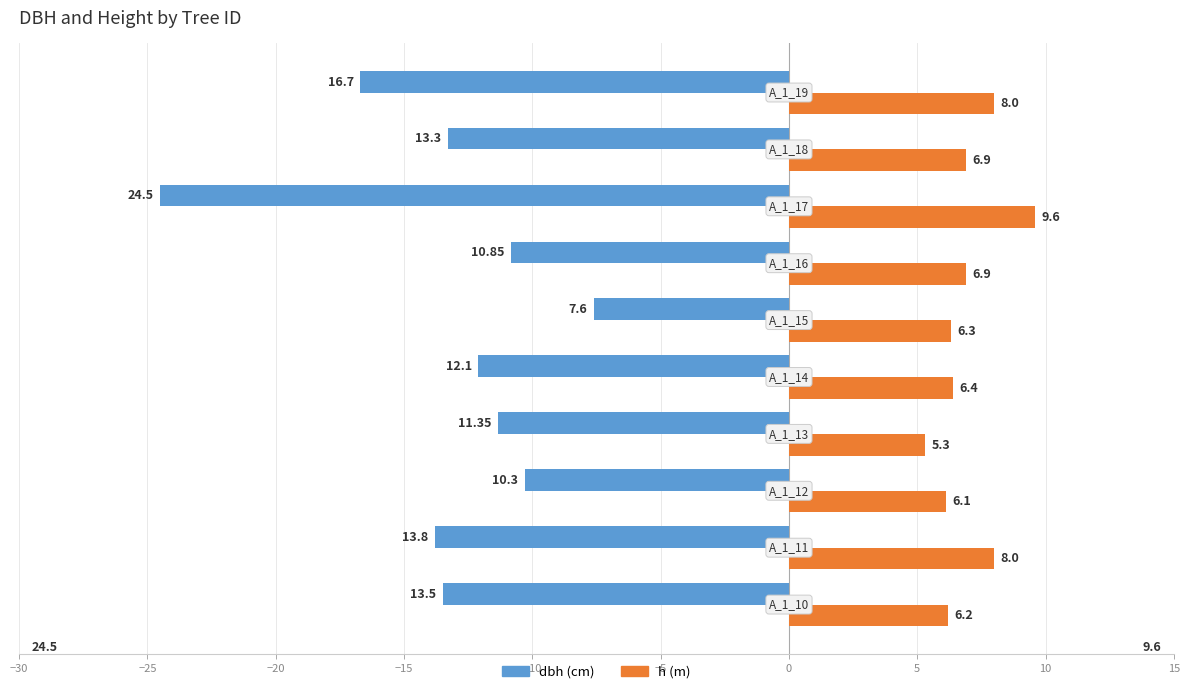

How many series are shown in this chart?

2